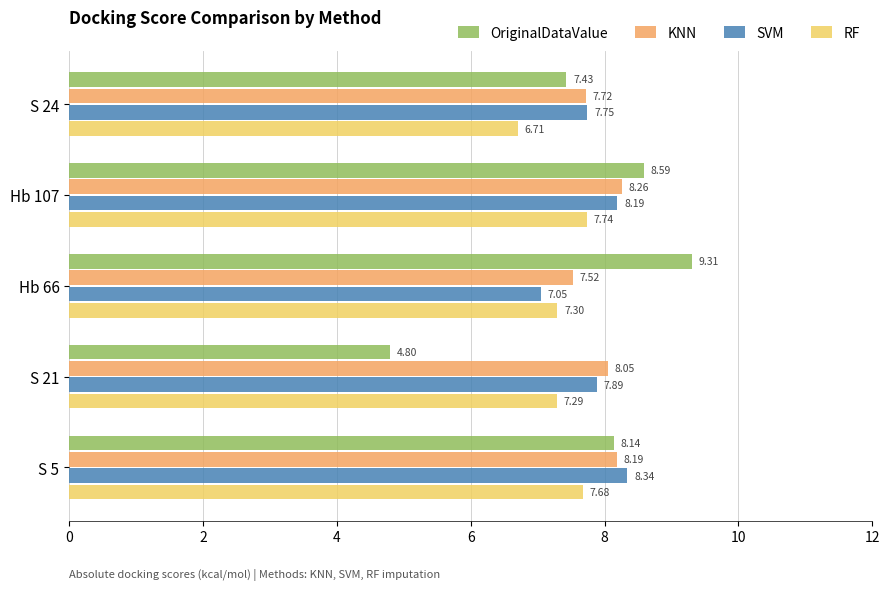

List the series in order of their overall mean, lowest first.

RF, OriginalDataValue, SVM, KNN